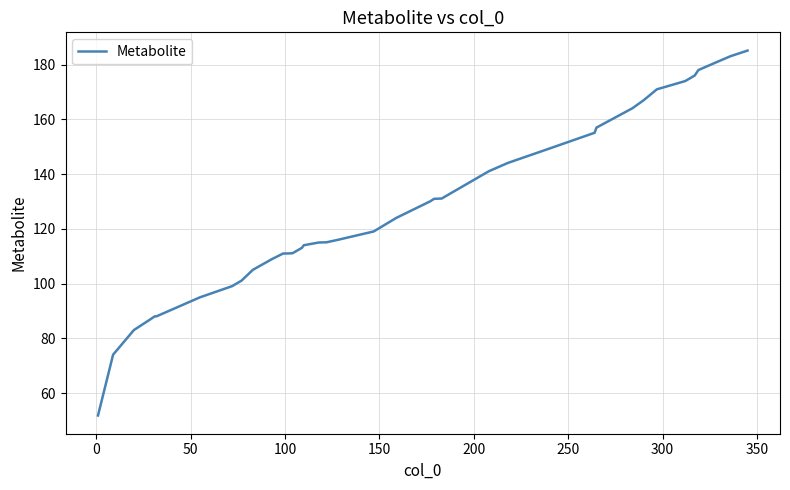

What is the difference between the maximum and minimum values?

133.4